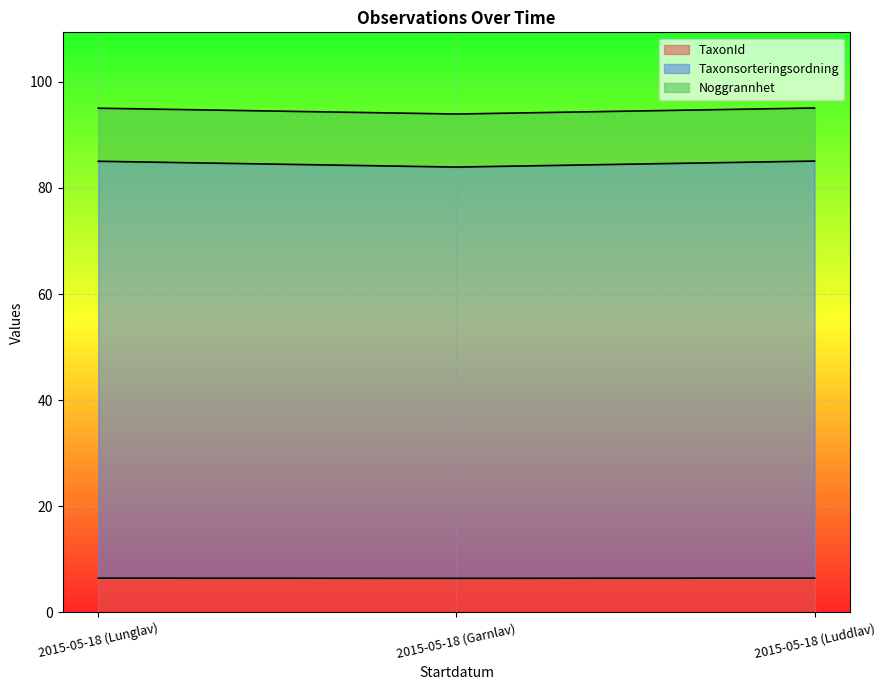

Rank the categories by Taxonsorteringsordning value from lowest to highest.

2015-05-18 (Garnlav), 2015-05-18 (Lunglav), 2015-05-18 (Luddlav)